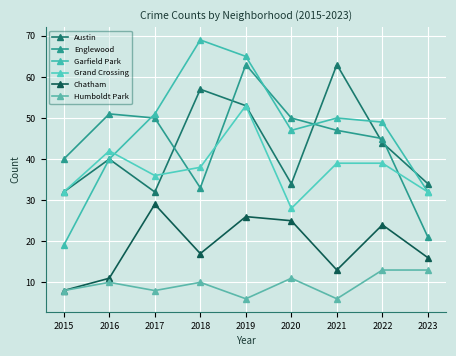

The Englewood series shows 24 at 2022. True or false?

False